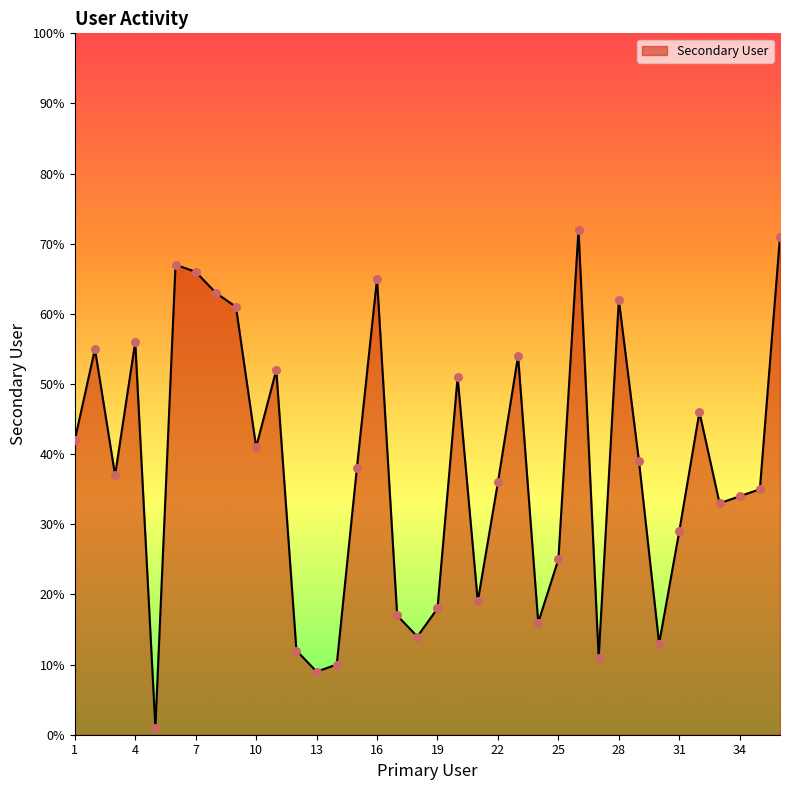

What is the maximum value shown in the chart?

72